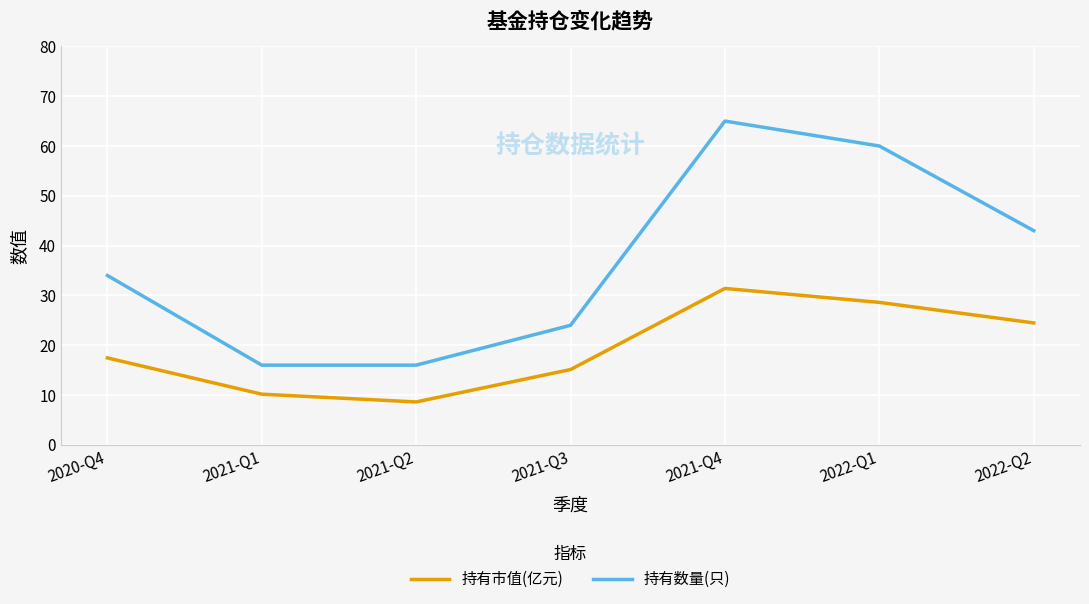

At how many categories does at least one series exceed 13?

7